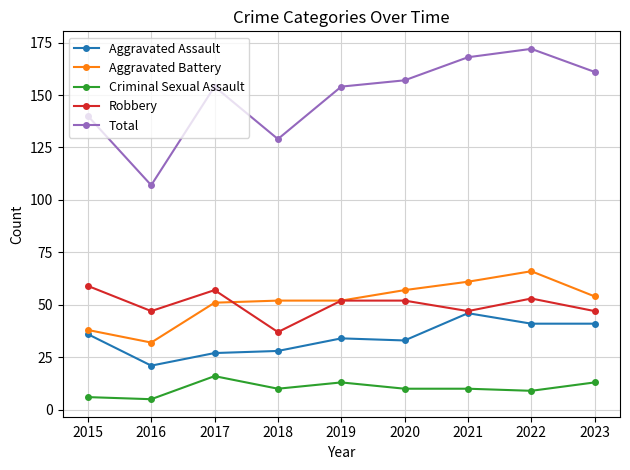

At 2020, list the series in order from largest to smallest.

Total, Aggravated Battery, Robbery, Aggravated Assault, Criminal Sexual Assault